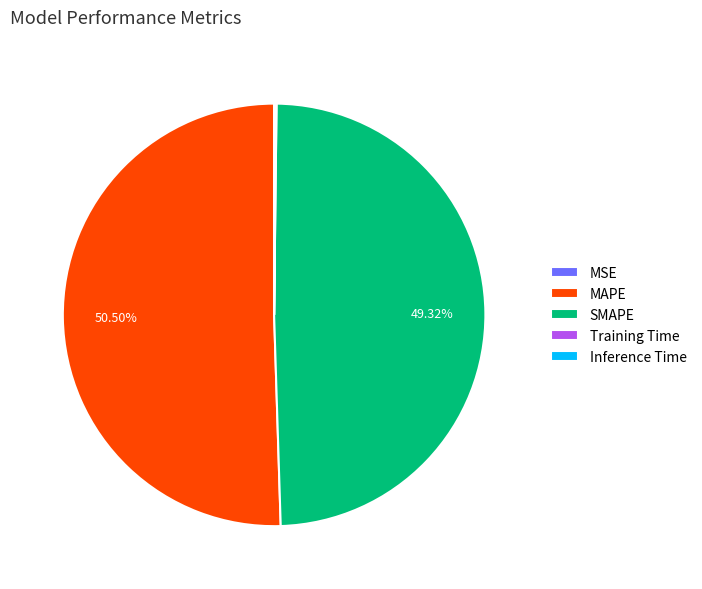

Which category has the biggest portion of the pie?

MAPE